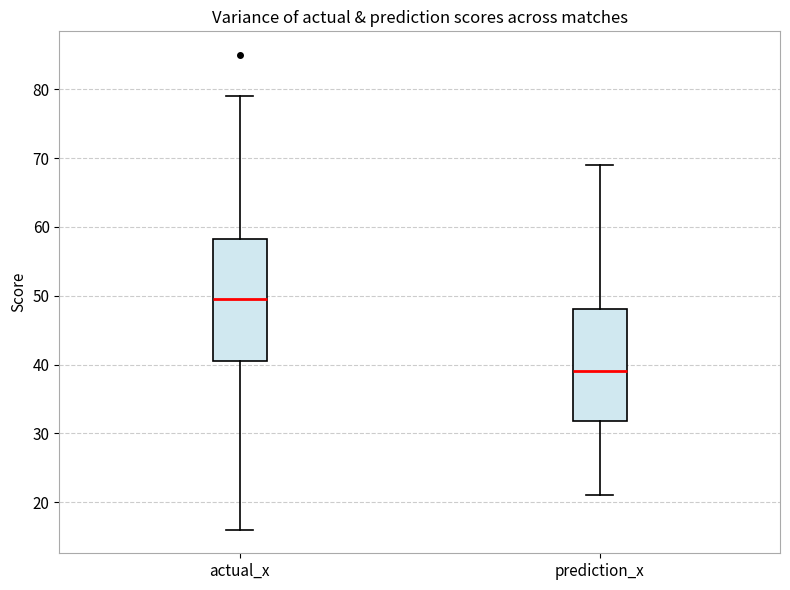

Where is the lower edge of the box for prediction_x on the y-axis? The values are not printed on the chart, so give them approximately, as read against the axis.

32